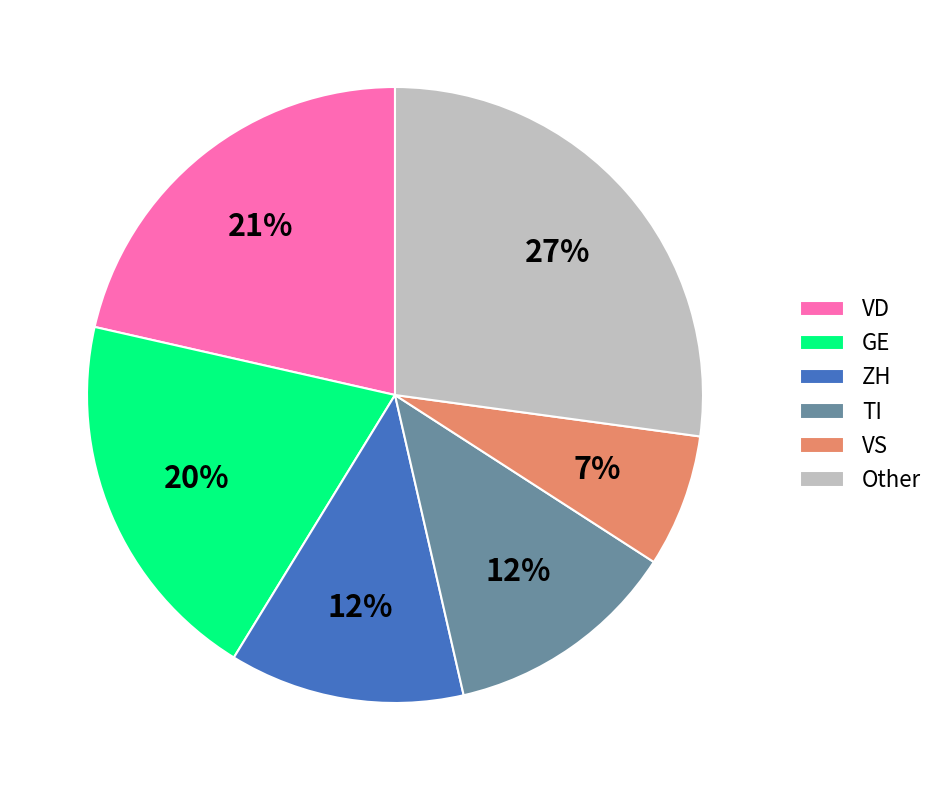

True or false: GE accounts for 12% of the total.

False